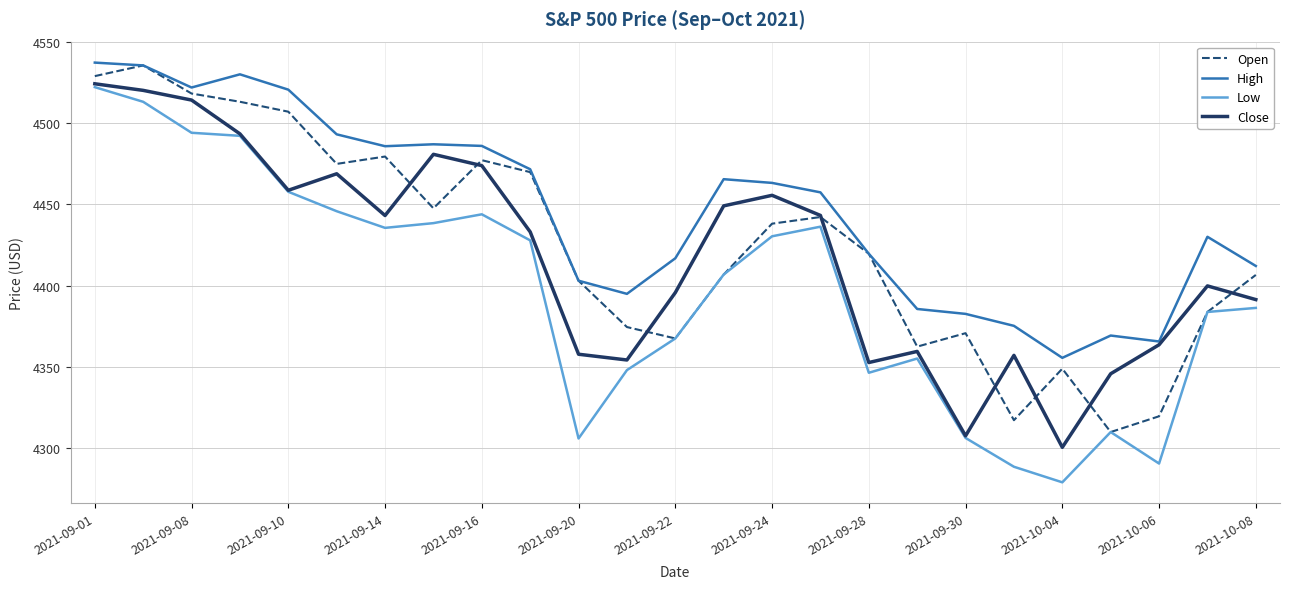

True or false: Low and High cross at least once.

False